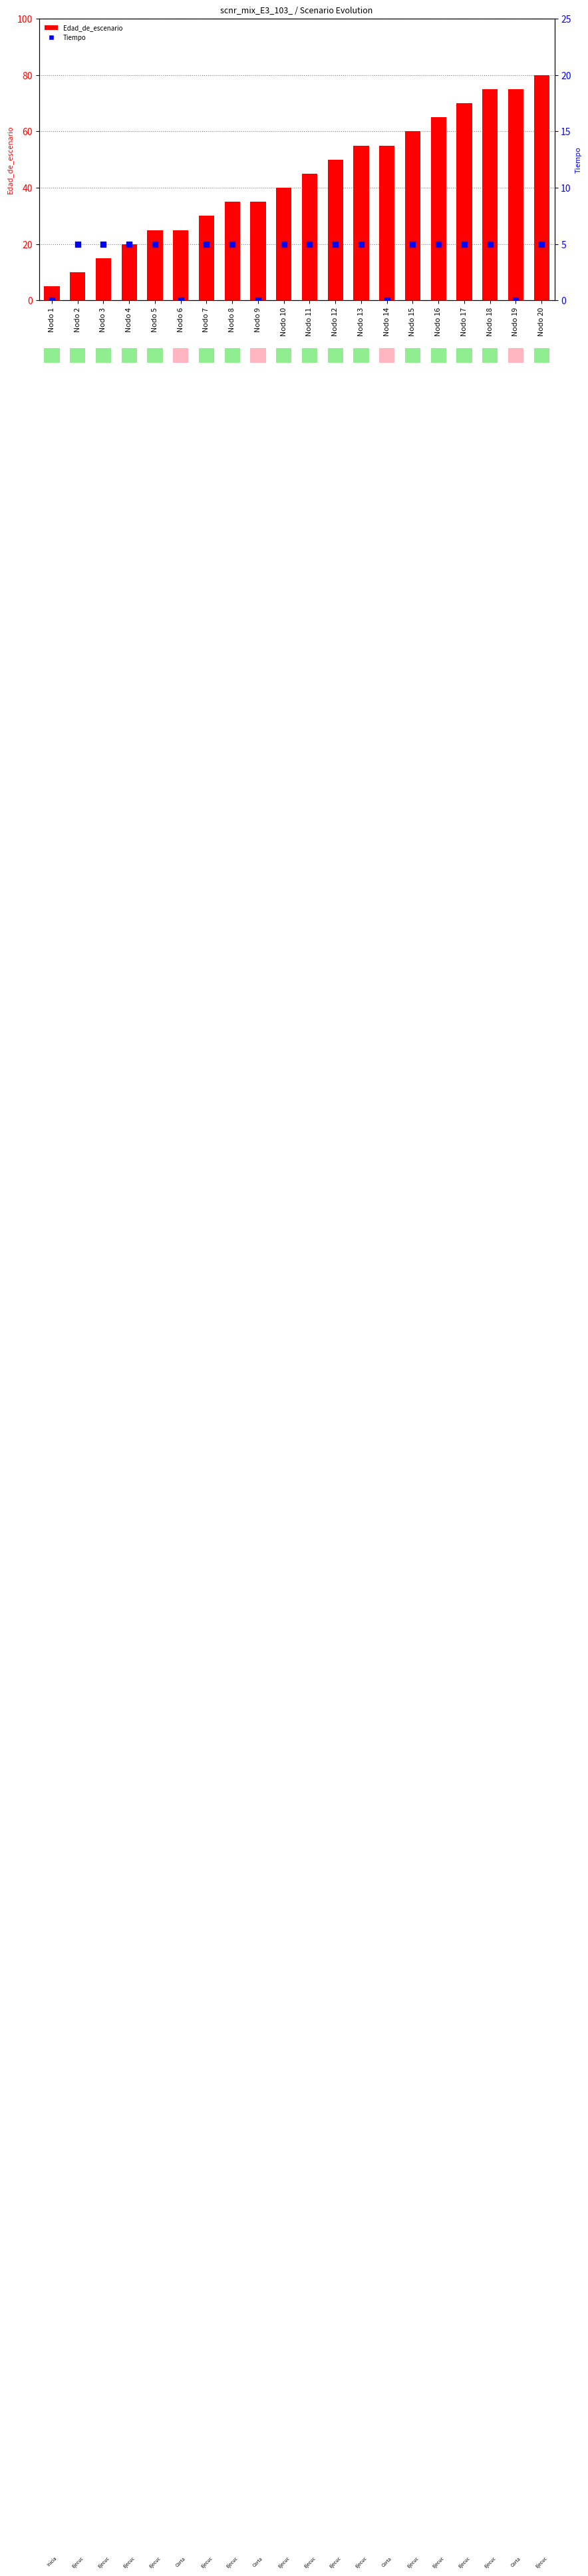

Which series reaches the maximum Y coordinate?

Edad_de_escenario